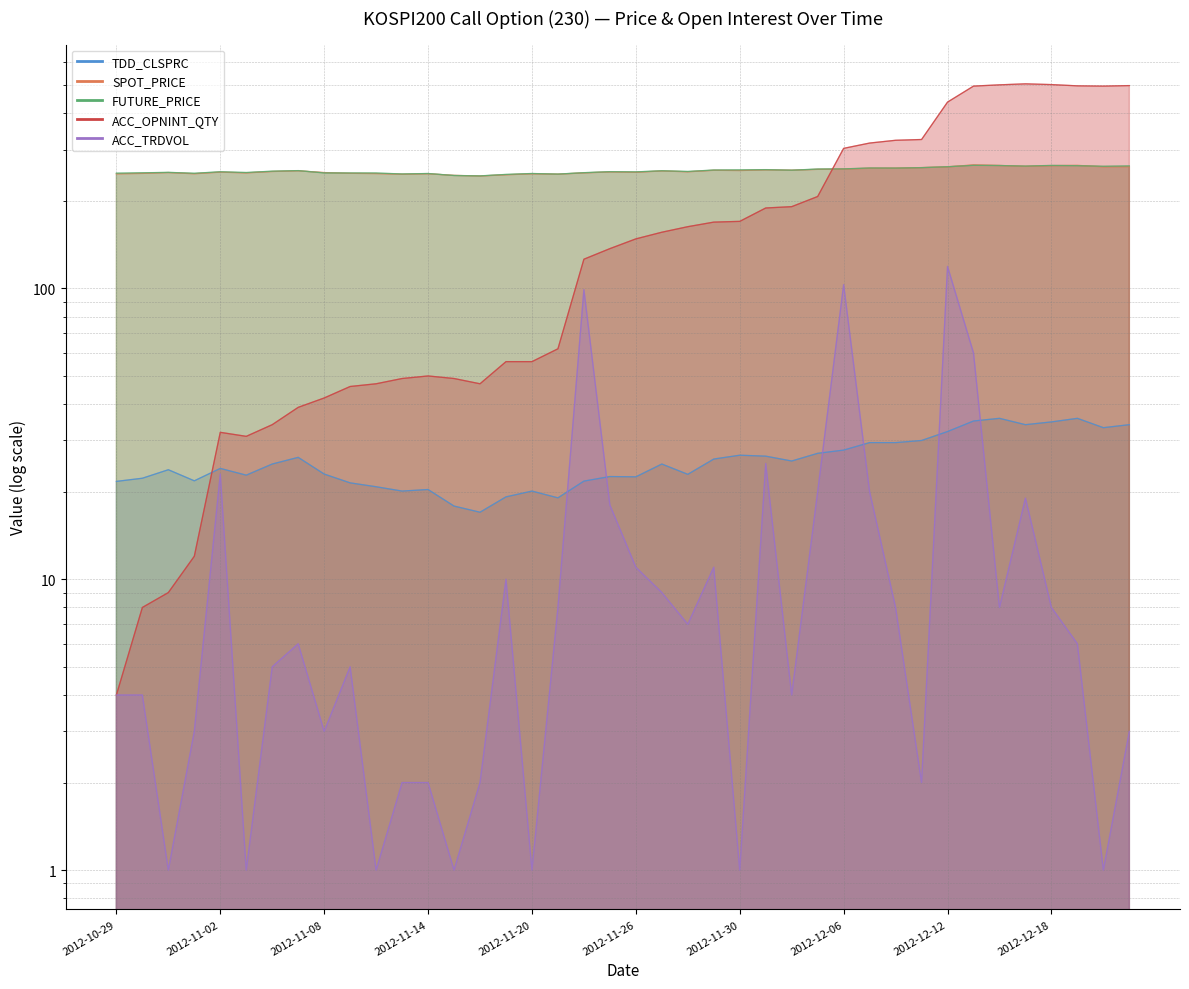

Where do ACC_TRDVOL and TDD_CLSPRC first cross each other?

2012-11-21 and 2012-11-22